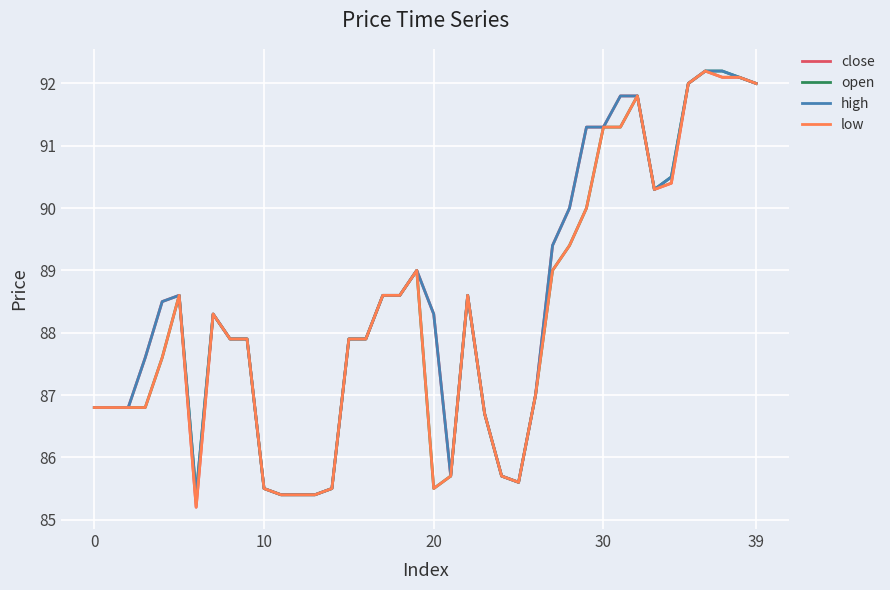

What is the greatest value displayed?

92.2